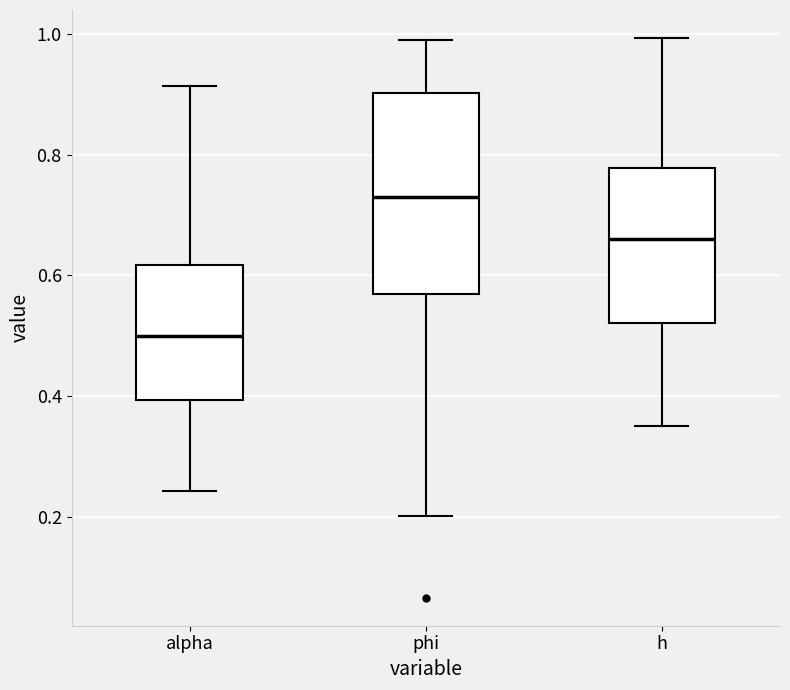

Reading left to right, transcribe this box plot: for each box, give where its median line is, the range the box spans, and where its two whiskers end, as read against the y-axis. The values are not printed on the chart, so give them approximately, as read against the axis.

alpha: median 0.50, box 0.40 to 0.62, whiskers 0.24 to 0.92
phi: median 0.74, box 0.56 to 0.90, whiskers 0.20 to 1.00
h: median 0.66, box 0.52 to 0.78, whiskers 0.36 to 1.00